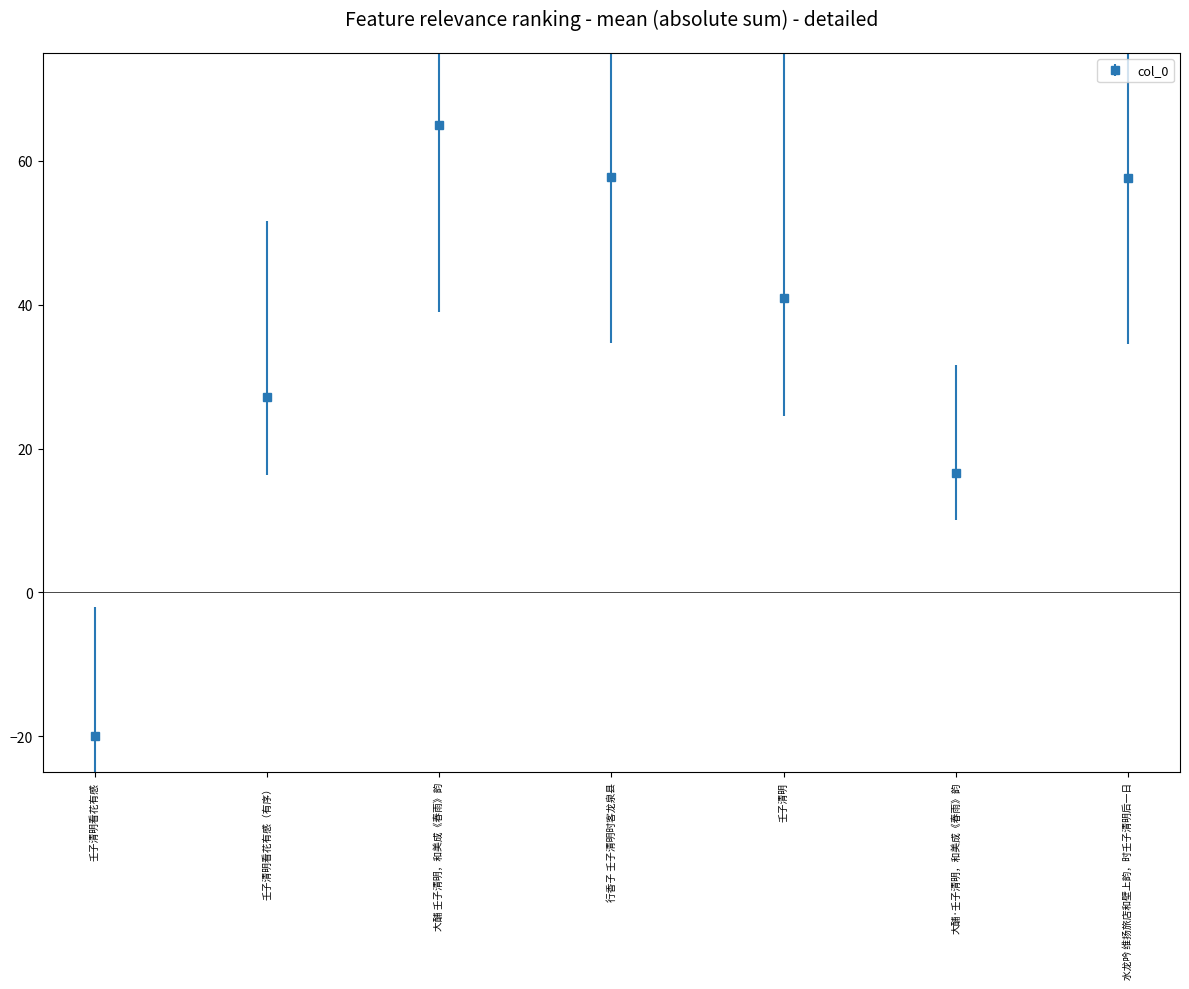

What is the average value?

35.0